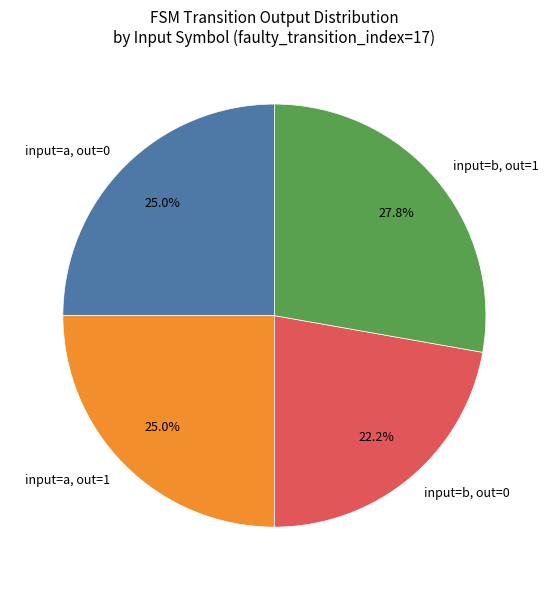

Between input=a, out=0 and input=b, out=0, which is larger?

input=a, out=0